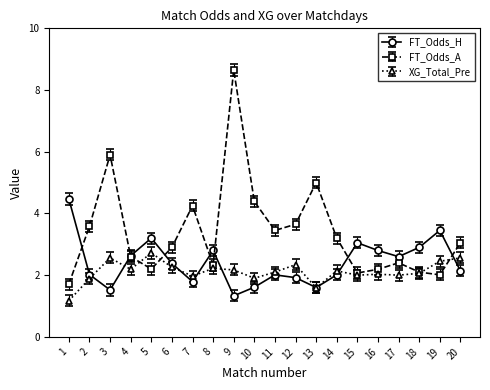

What is the value of the XG_Total_Pre point at the 19th from the left?

2.5